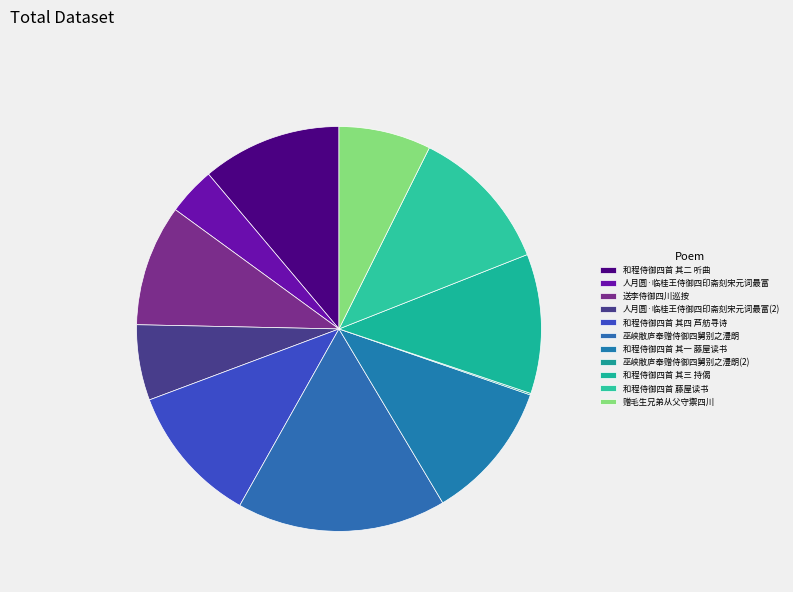

What is the ratio of the value at 巫峡敝庐奉赠侍御四舅别之澧朗 to the value at 送李侍御四川巡按?

1.7